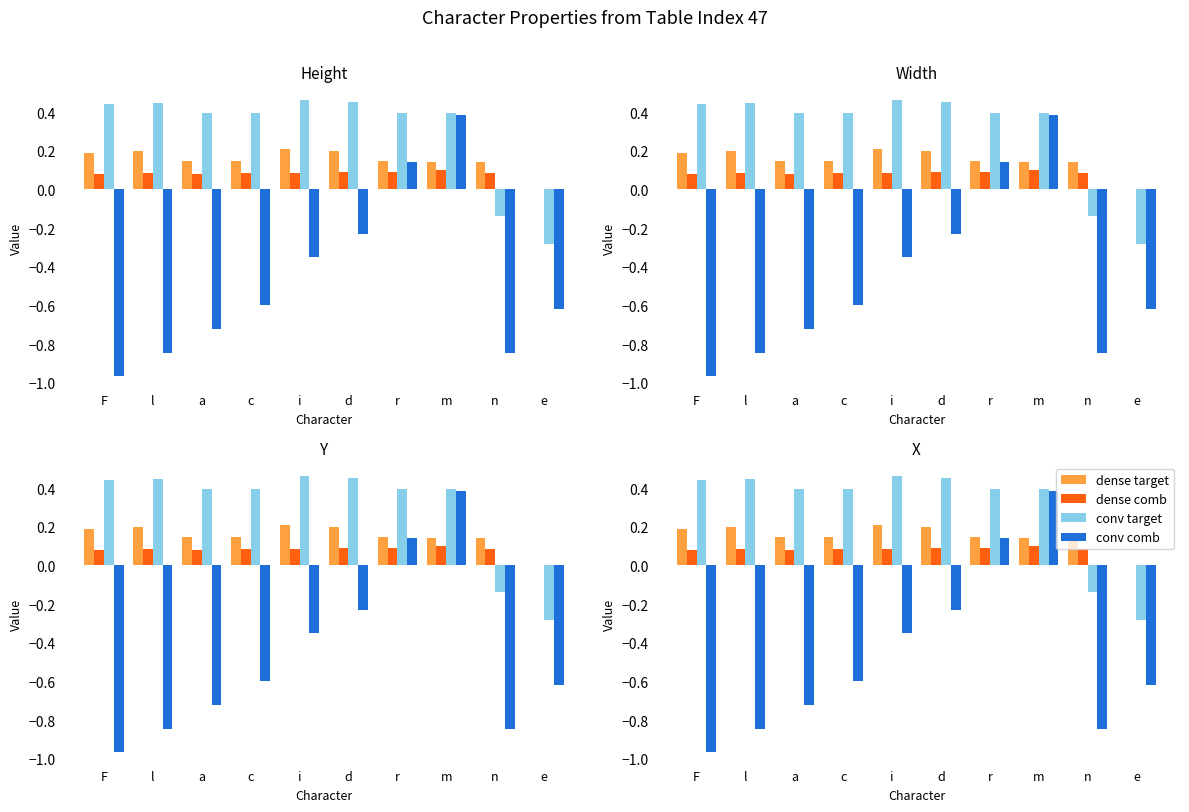

Reading left to right, what are all the values shown in this chart?

dense target: F=0.2	l=0.2	a=0.1	c=0.1	i=0.2	d=0.2	r=0.1	m=0.1	n=0.1	e=0.0
dense comb: F=0.1	l=0.1	a=0.1	c=0.1	i=0.1	d=0.1	r=0.1	m=0.1	n=0.1	e=0.0
conv target: F=0.4	l=0.4	a=0.4	c=0.4	i=0.5	d=0.5	r=0.4	m=0.4	n=-0.1	e=-0.3
conv comb: F=-1.0	l=-0.8	a=-0.7	c=-0.6	i=-0.4	d=-0.2	r=0.1	m=0.4	n=-0.8	e=-0.6